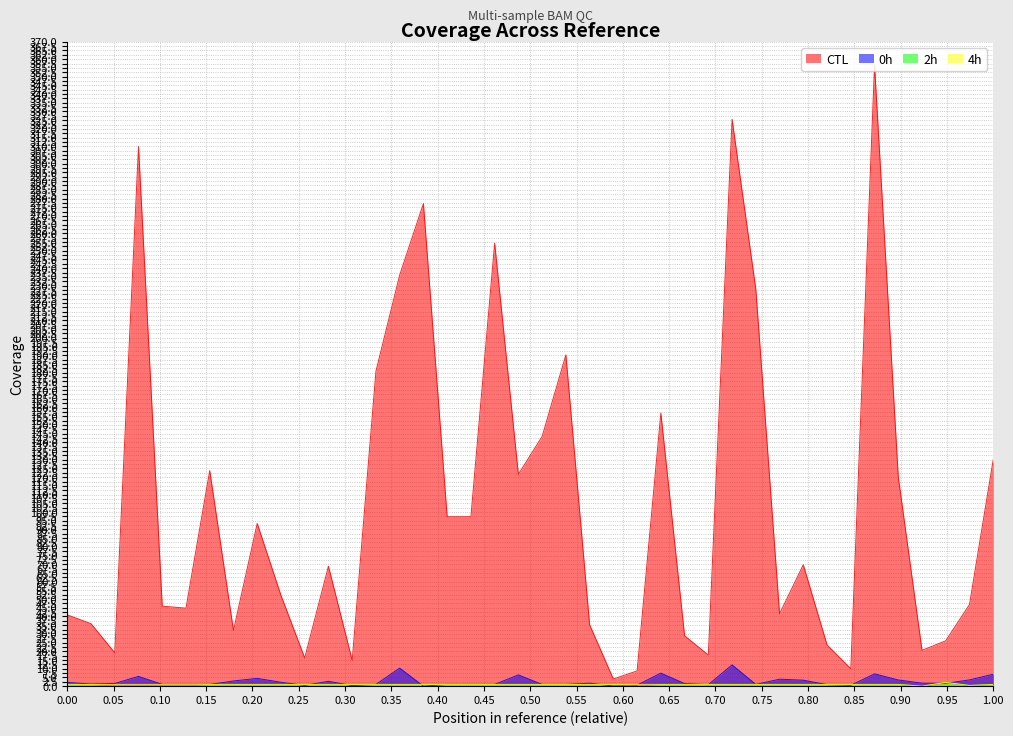

Which series has the largest total across all categories?

CTL